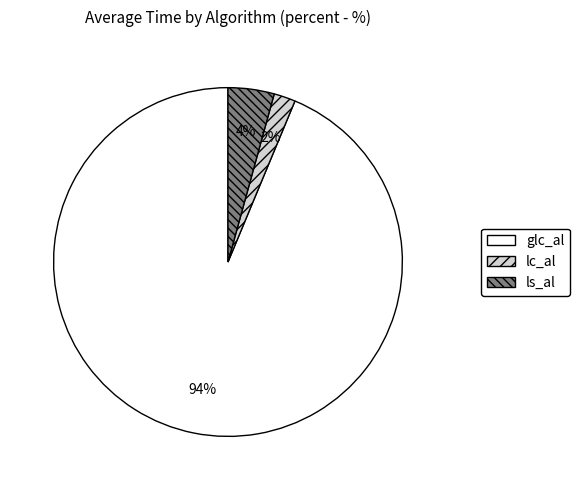

Rank the categories by value from lowest to highest.

lc_al, ls_al, glc_al